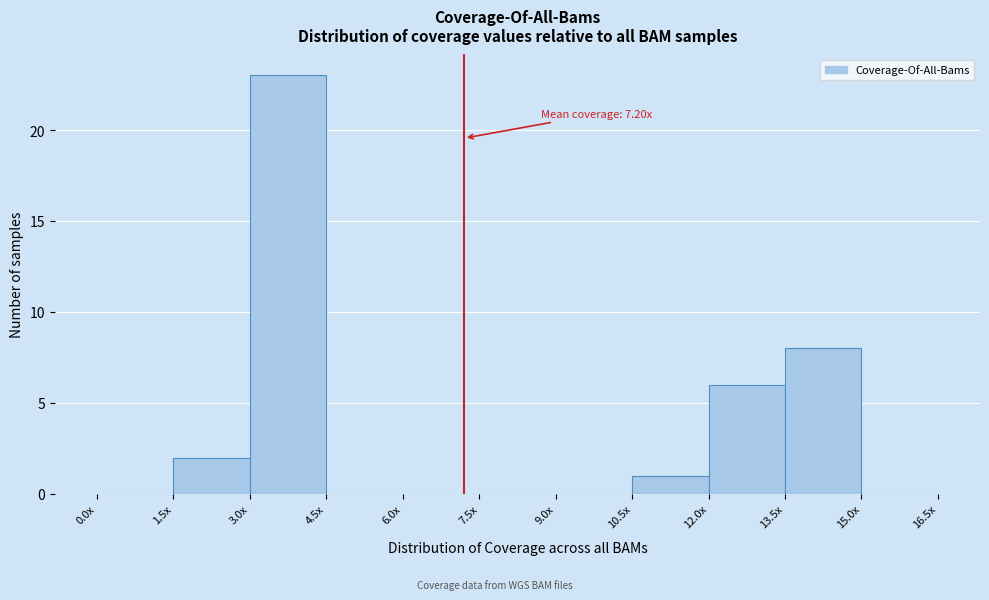

Reading left to right, what are all the values shown in this chart?

0.0x=0	1.5x=2	3.0x=23	4.5x=0	6.0x=0	7.5x=0	9.0x=0	10.5x=1	12.0x=6	13.5x=8	15.0x=0